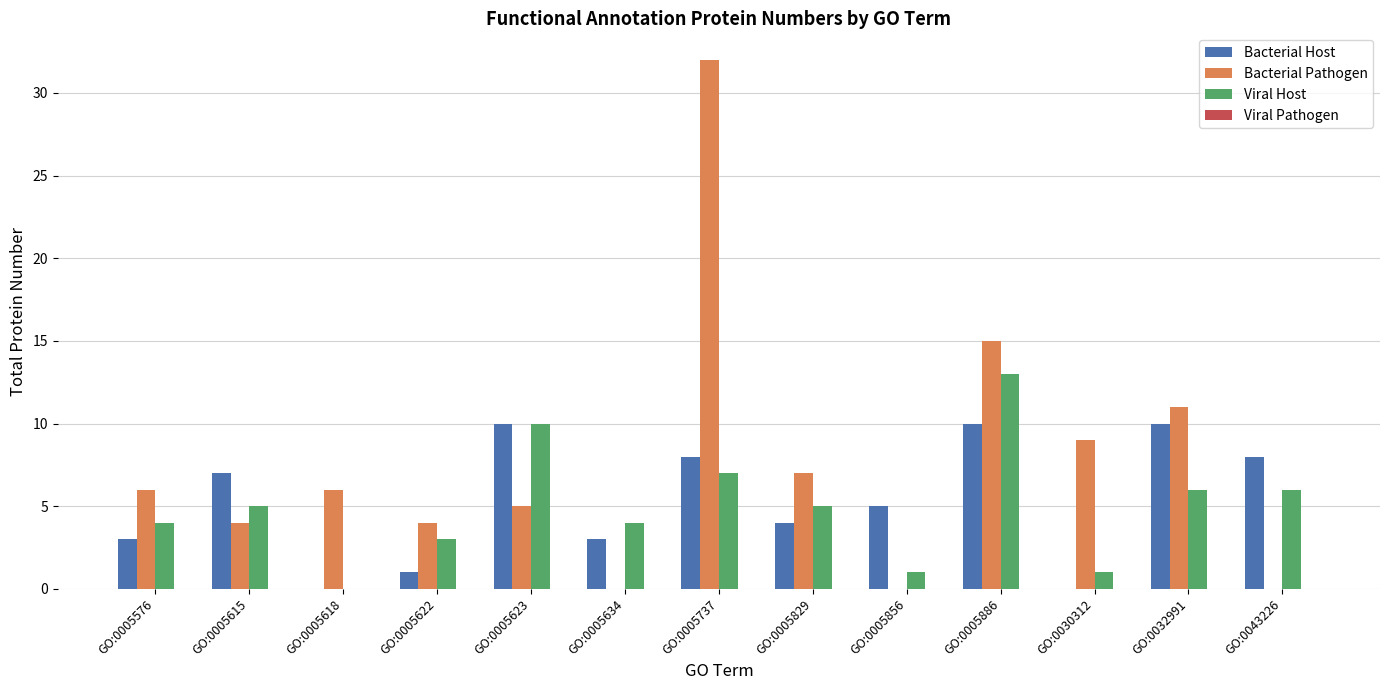

Does the chart contain stacked bars?

No